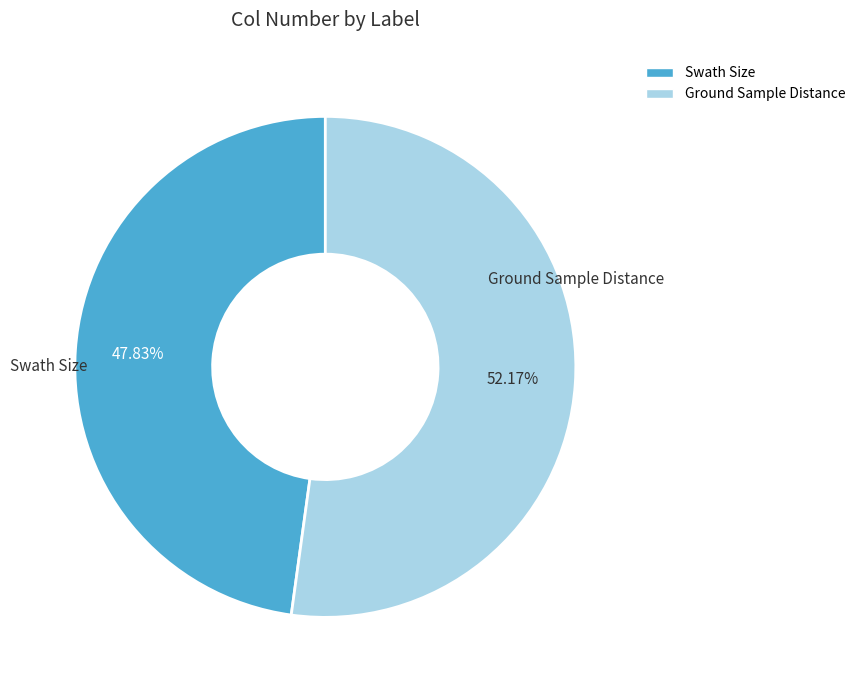

What portion of the pie excludes Swath Size?

52.2%